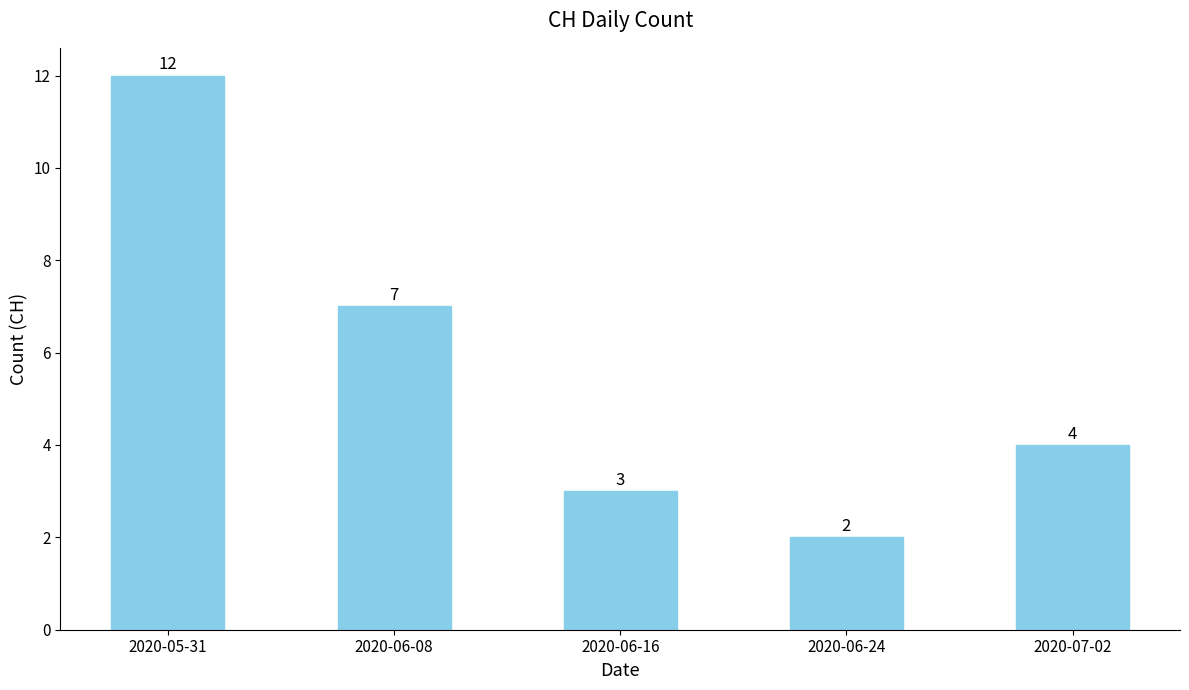

How many values are below 4?

2